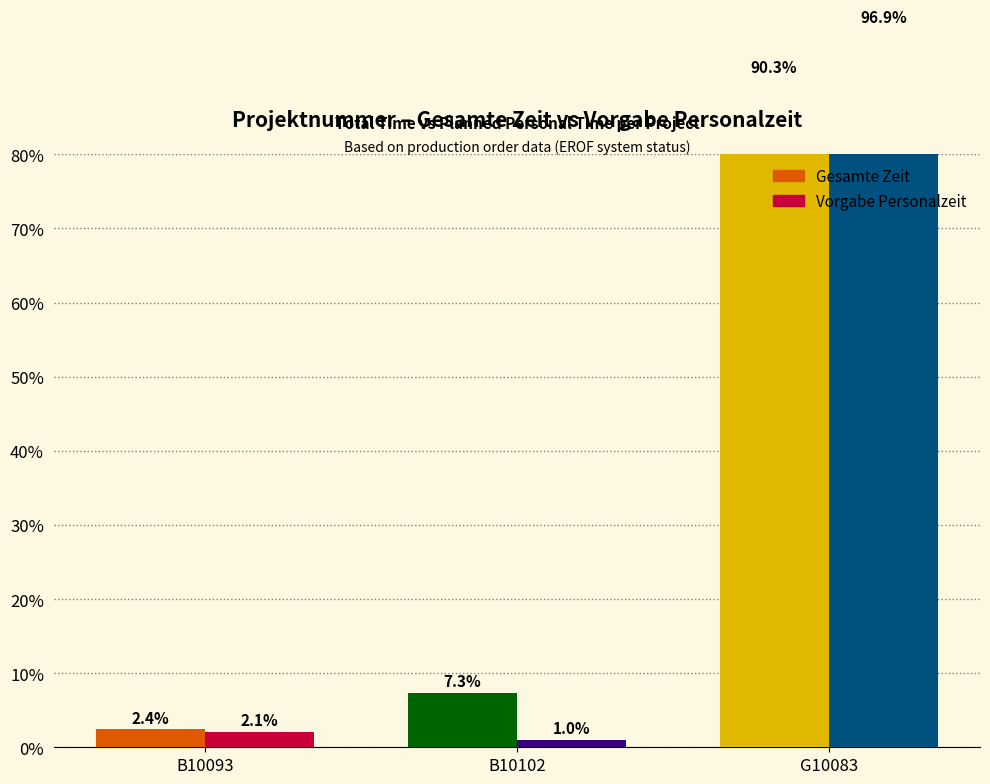

What are all the series names shown in the legend?

Gesamte Zeit, Vorgabe Personalzeit